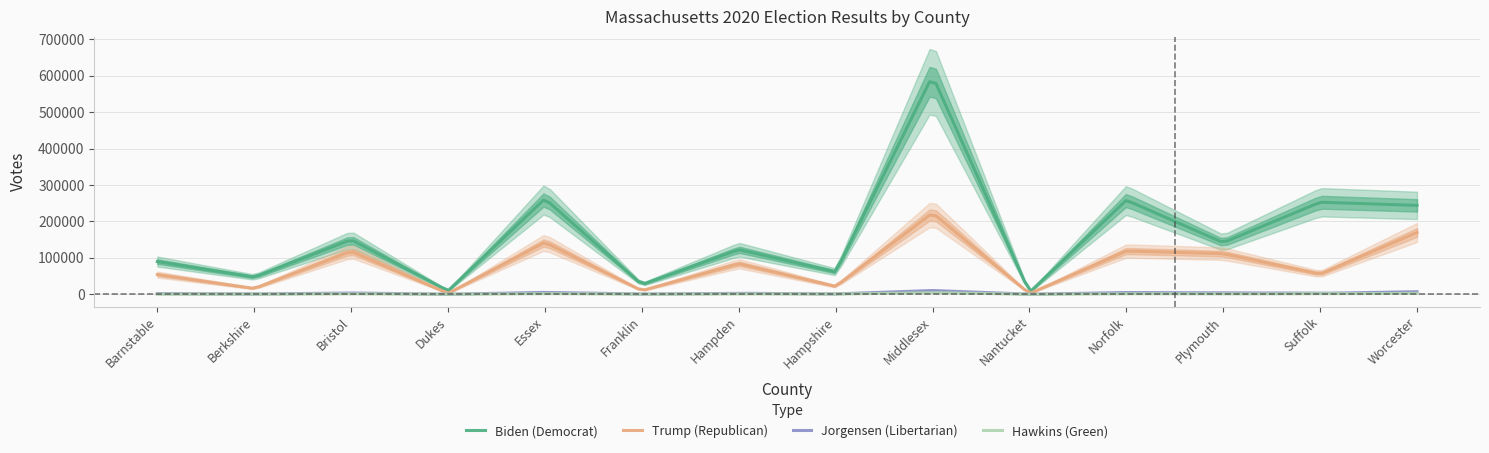

Which category has the lowest value across all series?

Nantucket